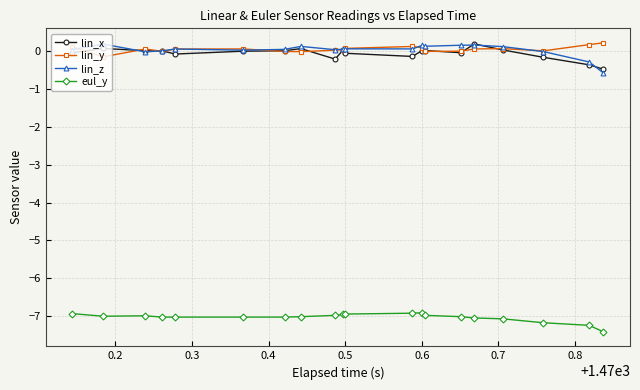

True or false: lin_y has more than 2 interior local peaks.

True